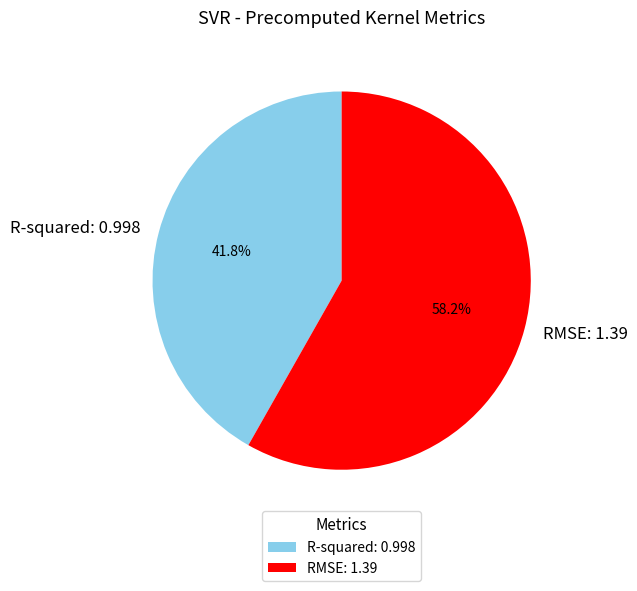

To the nearest percent, what is the combined percentage of RMSE and R-squared?

100%